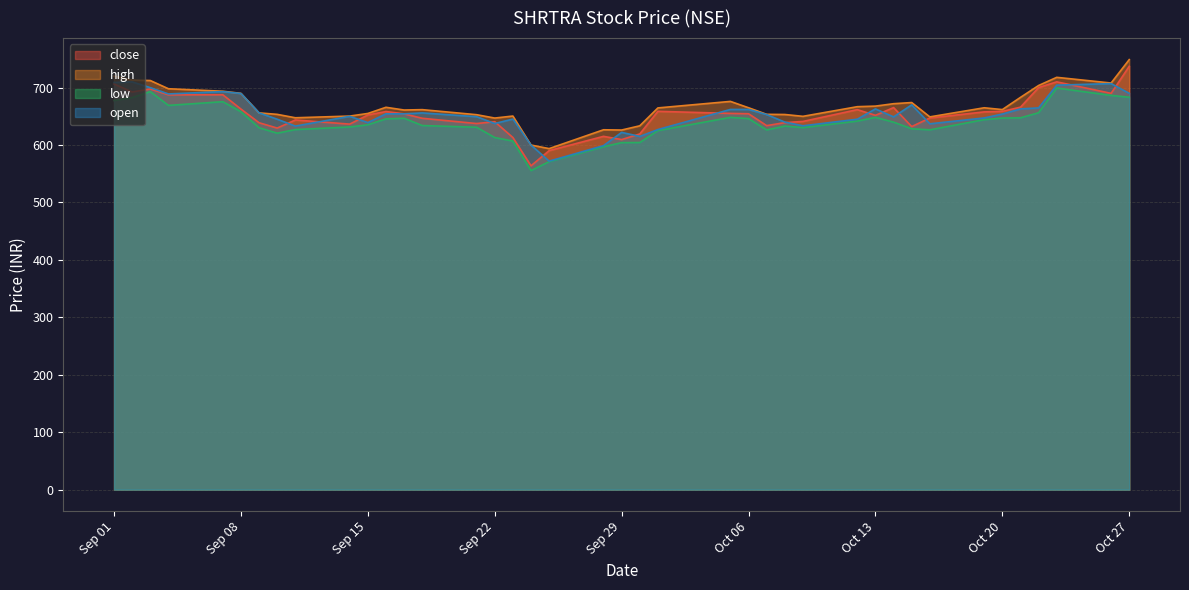

At which category does high reach its first local peak?

2020-09-16